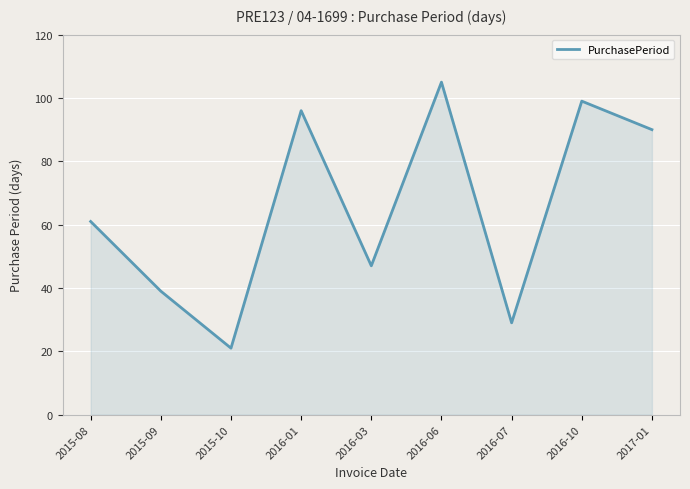

The value at 2015-08 is 61. True or false?

True